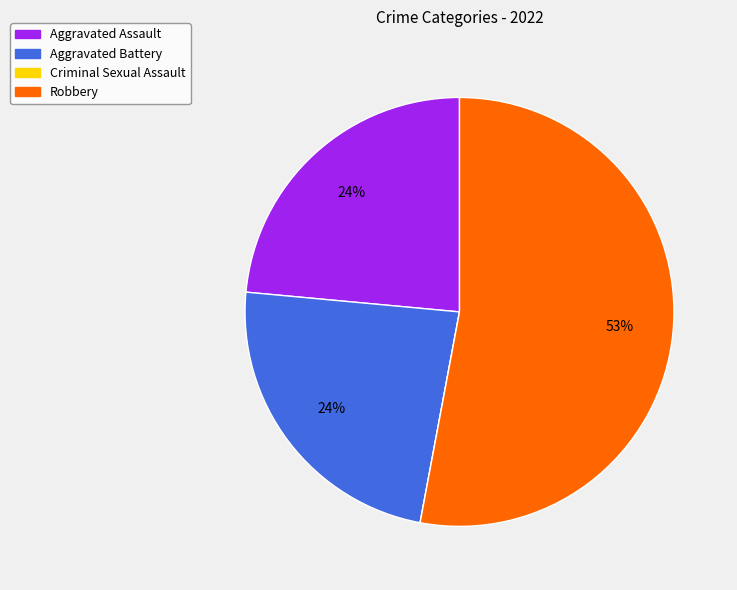

Is it true that Aggravated Battery is 24% of the pie?

True